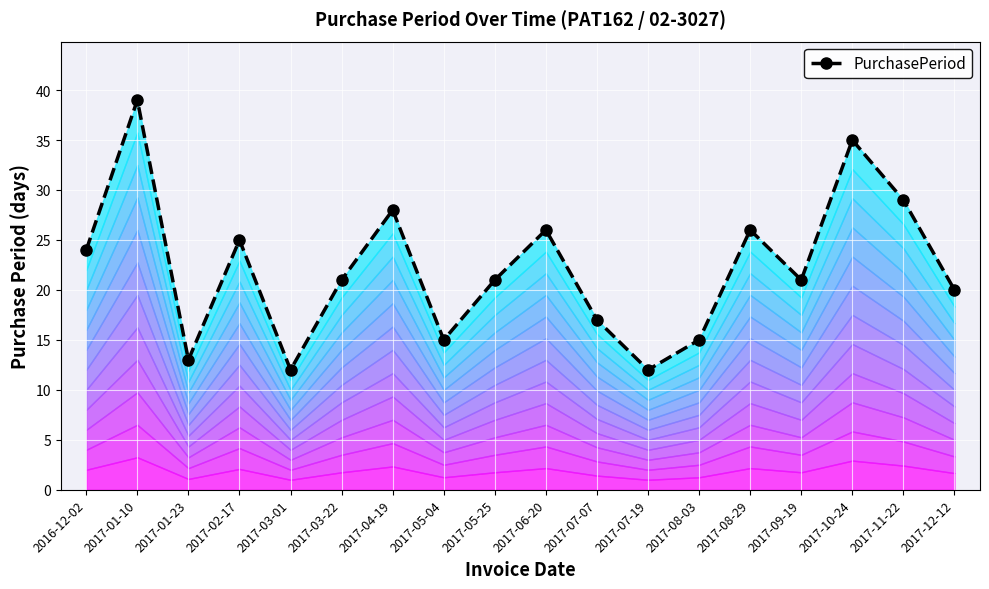

What is the difference between the values at 2017-05-04 and 2017-12-12?

5